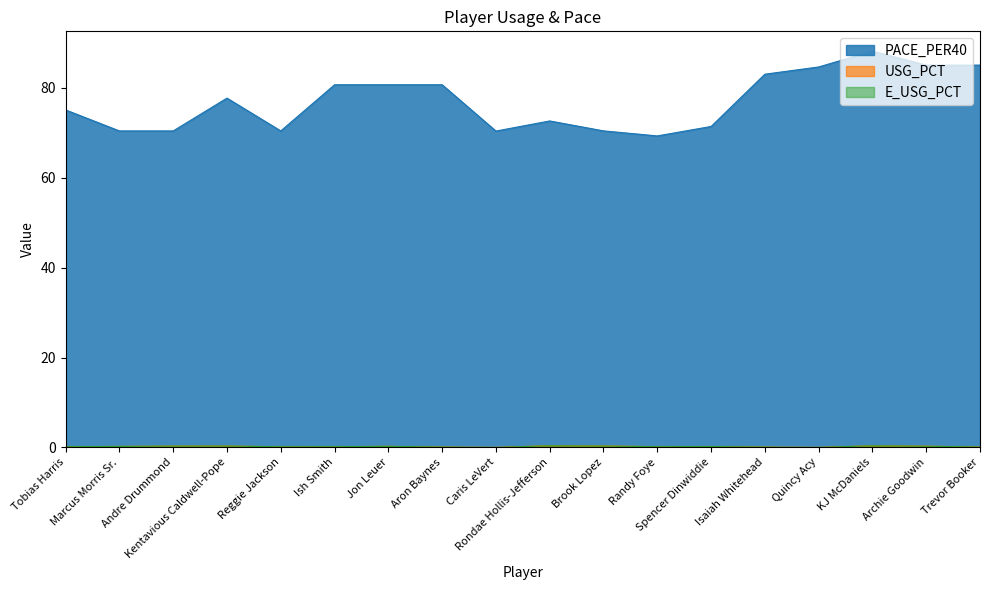

The value of E_USG_PCT at Reggie Jackson is 0.2. True or false?

False